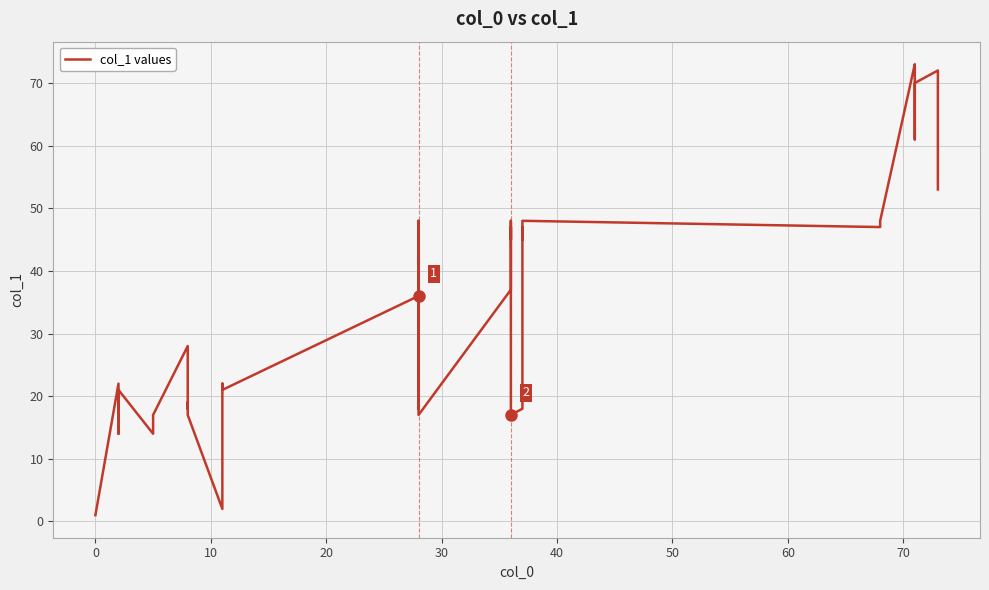

How many categories are shown in the chart?

40